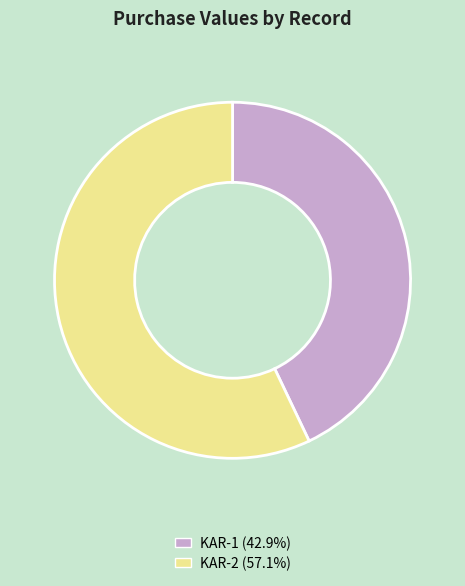

Do KAR-1 (42.9%) and KAR-2 (57.1%) together represent more than half of the pie?

Yes